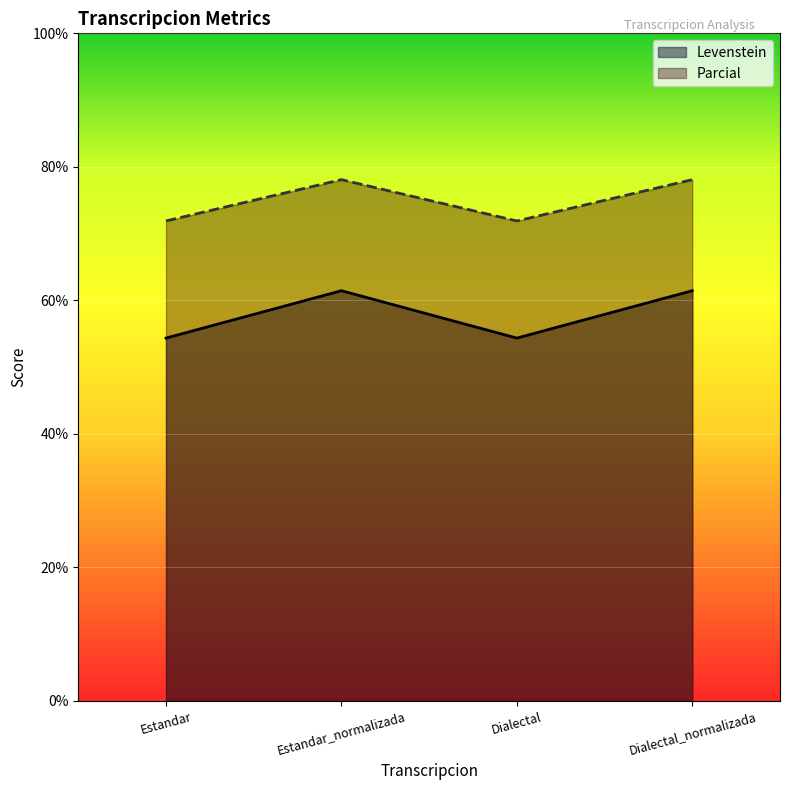

True or false: Parcial and Levenstein cross at least once.

False